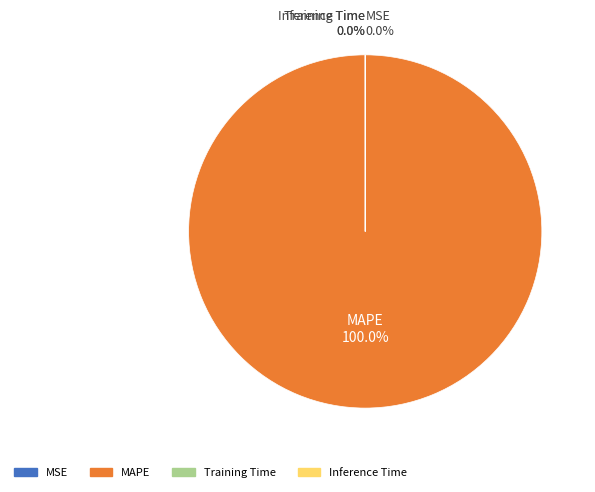

Which category has the biggest portion of the pie?

MAPE